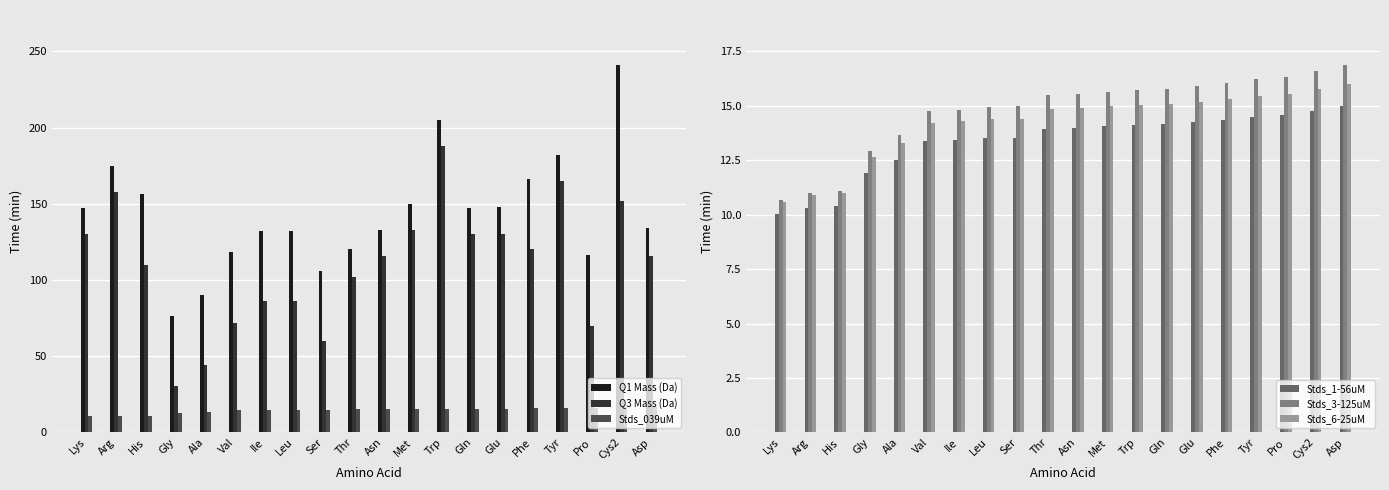

How many data points does each series have?

20